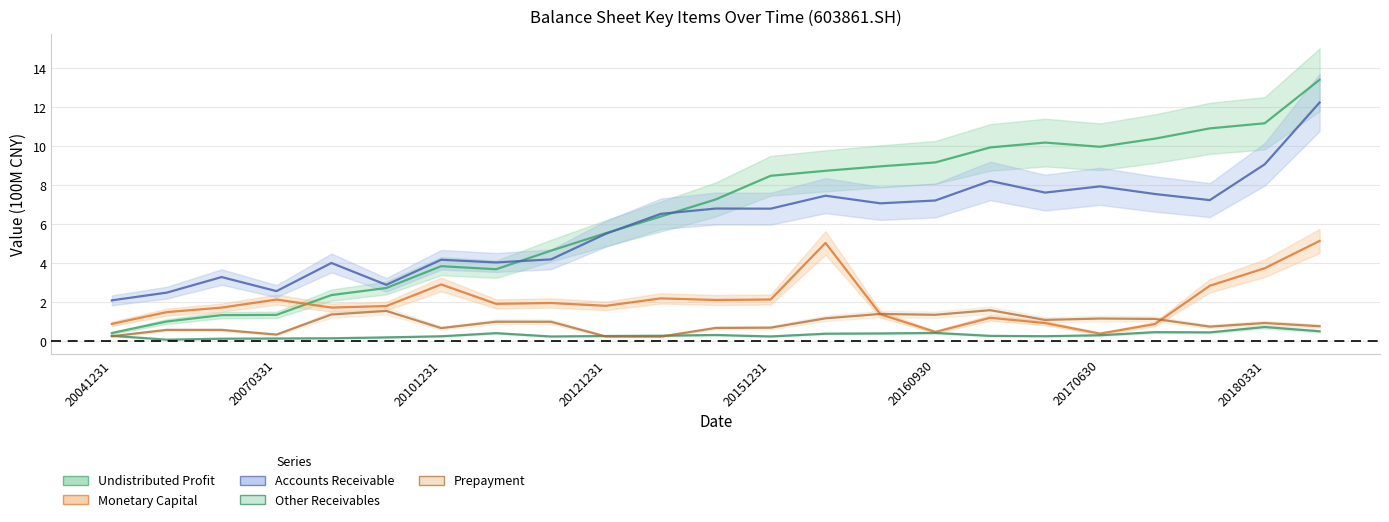

Which series changed the most between 20111231 and 20161231?

undistr_porfit